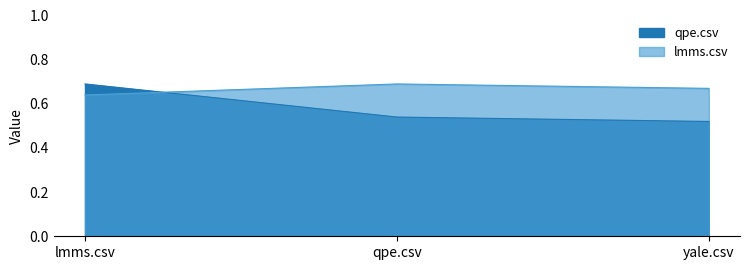

At which label is lmms.csv closest to 0?

lmms.csv